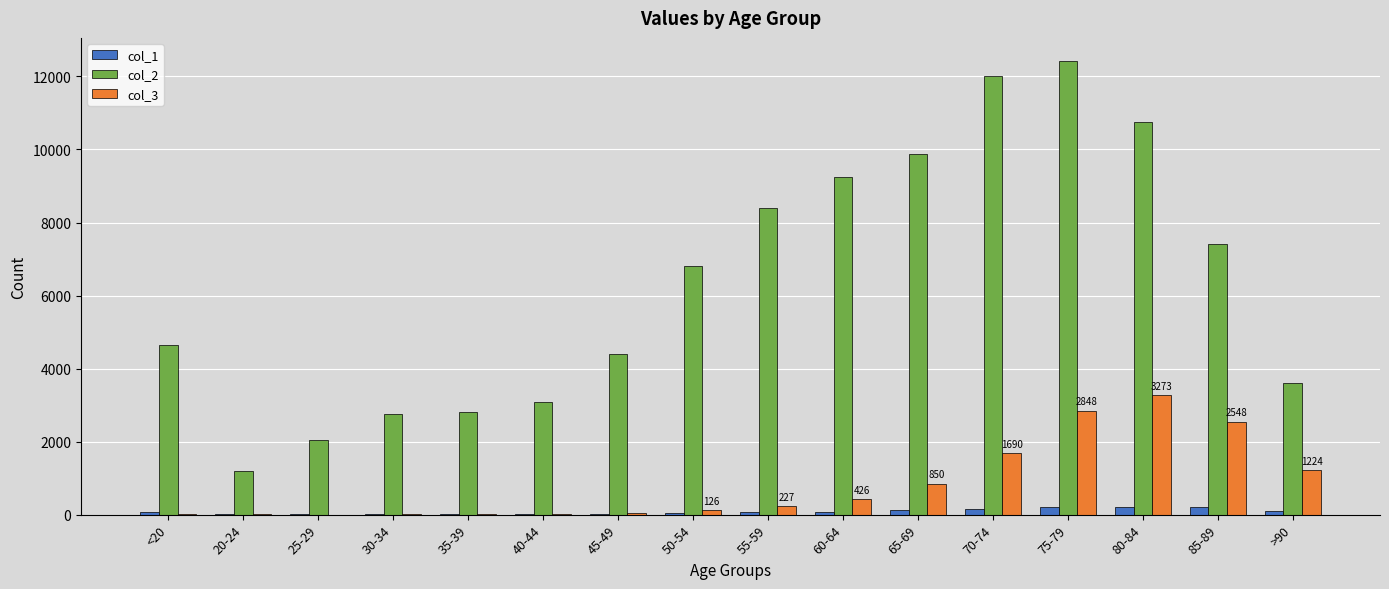

The value of col_2 at 65-69 is 9883. True or false?

True